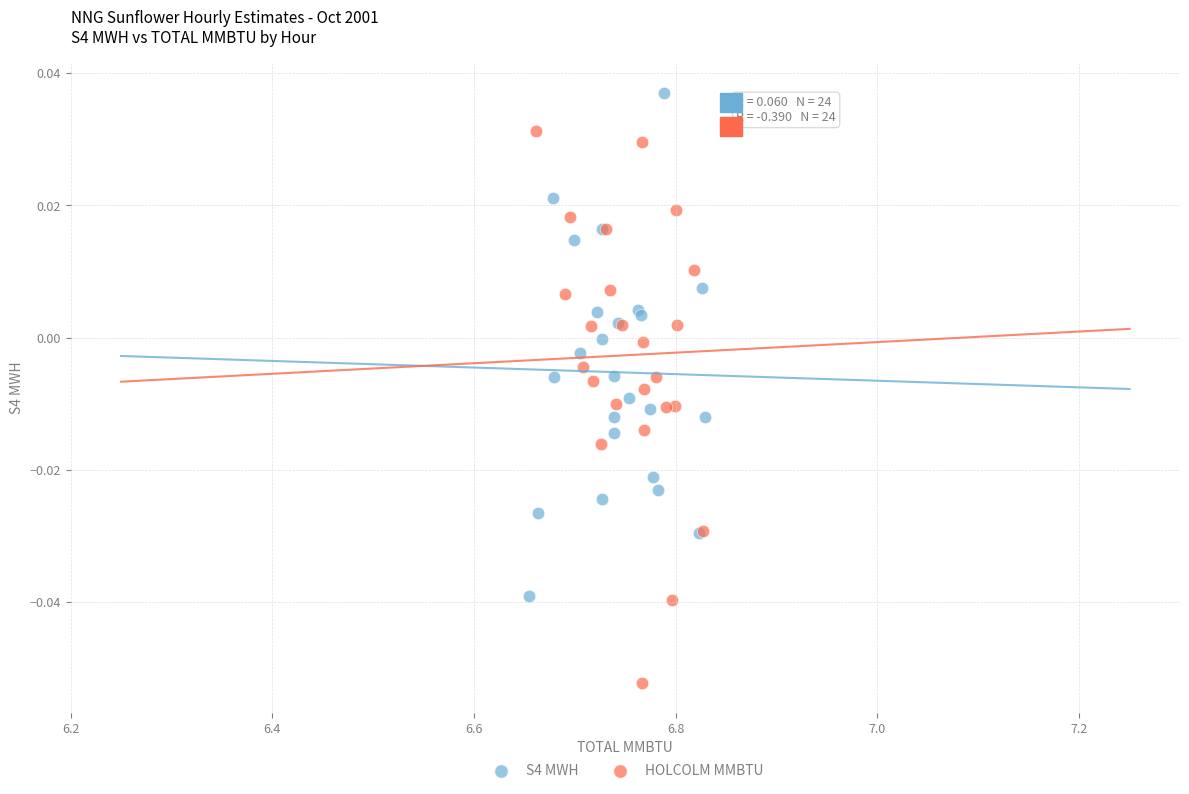

Which series has the widest spread of Y values?

HOLCOLM MMBTU